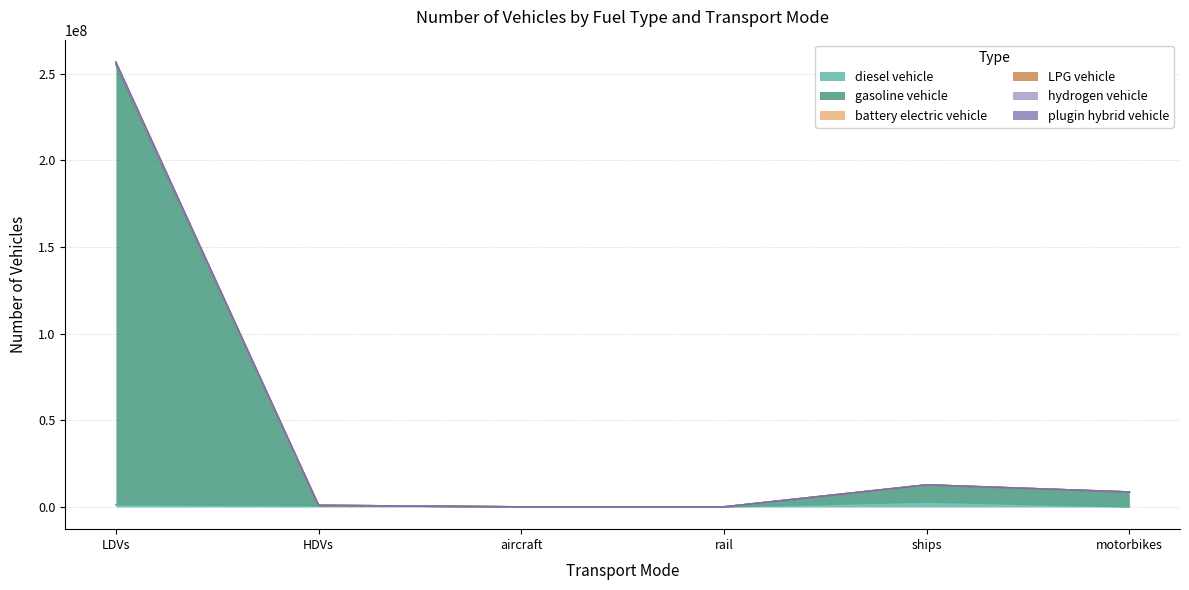

Which label corresponds to the largest value in the chart?

LDVs